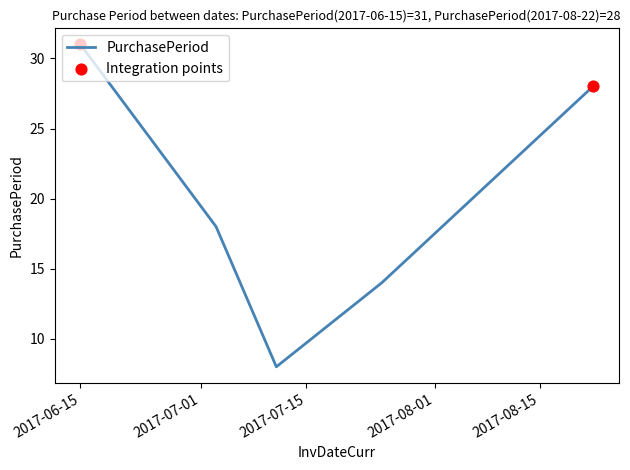

What is the smallest value displayed?

8